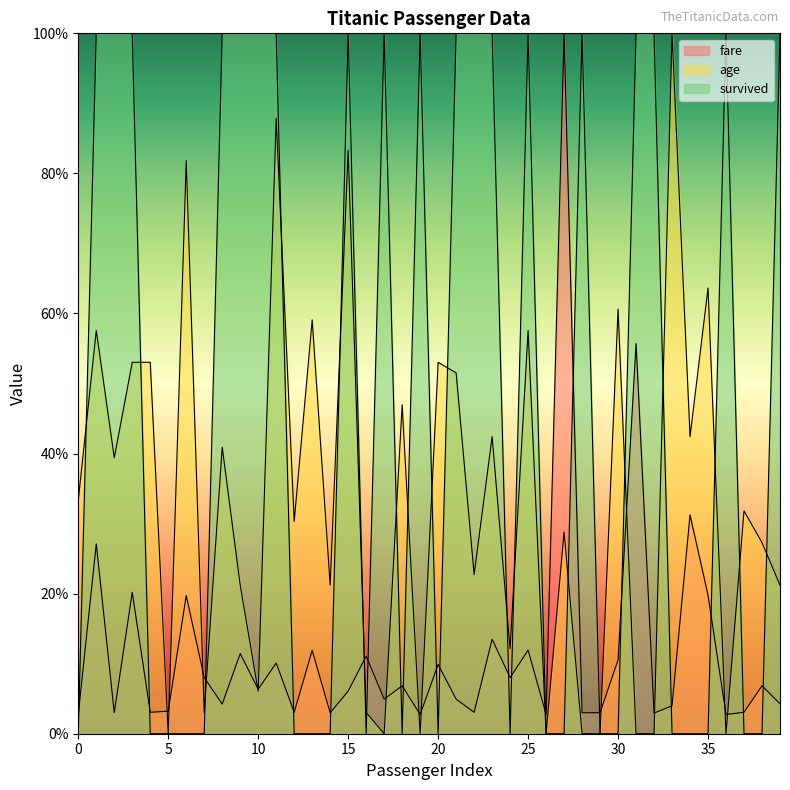

Which series has the widest spread of values?

age